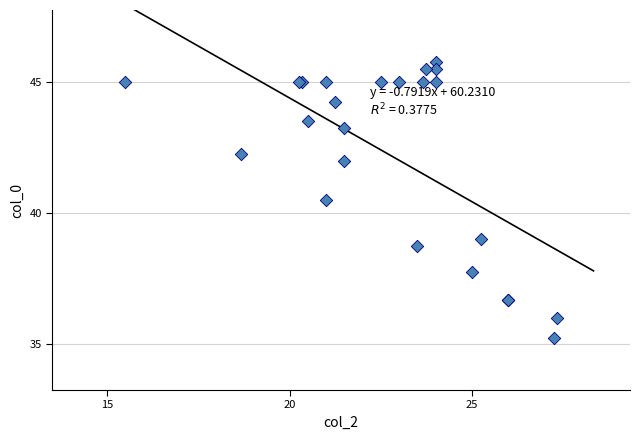

What Y value in the scatter plot is closest to 40?

40.5